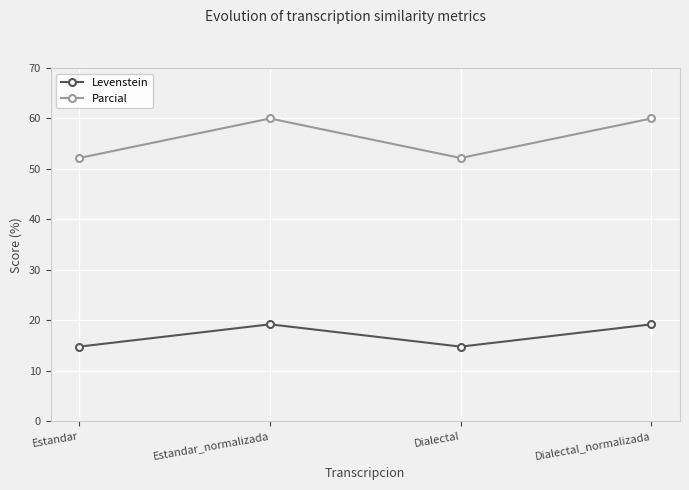

Is it true that Parcial equals 37.4 at Estandar_normalizada?

False